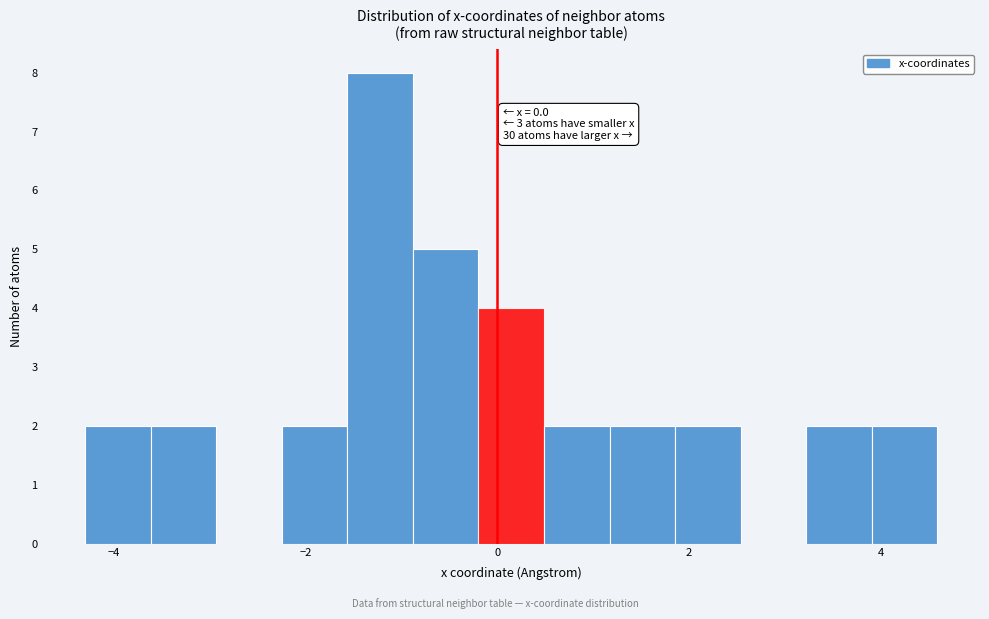

Read against the x-axis, roughly where is the centre of the tallest bar?

-1.2